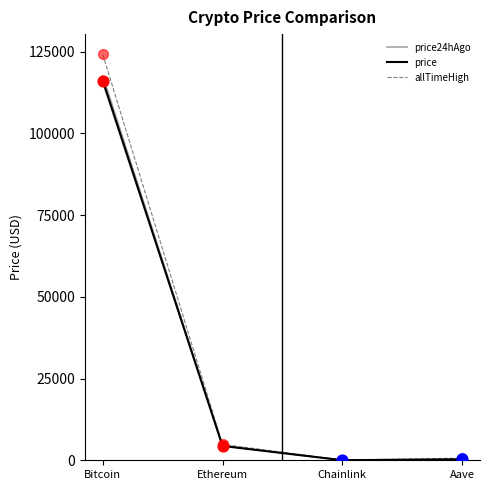

What is the total value across all series at Aave?

1254.5